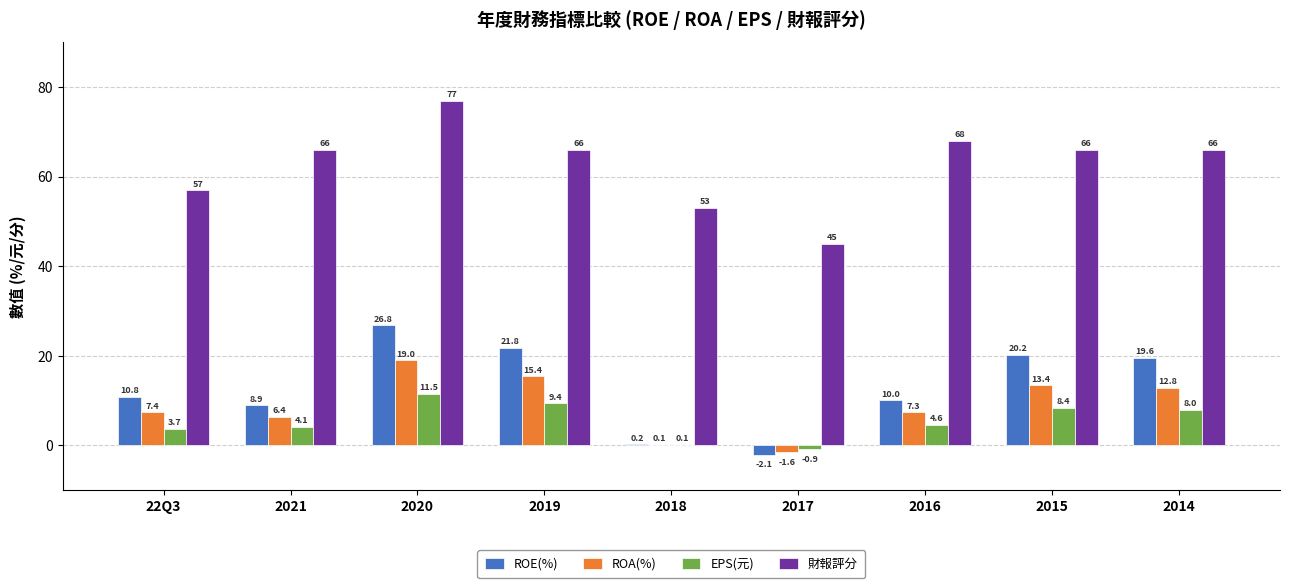

What is the maximum value shown in the chart?

77.0